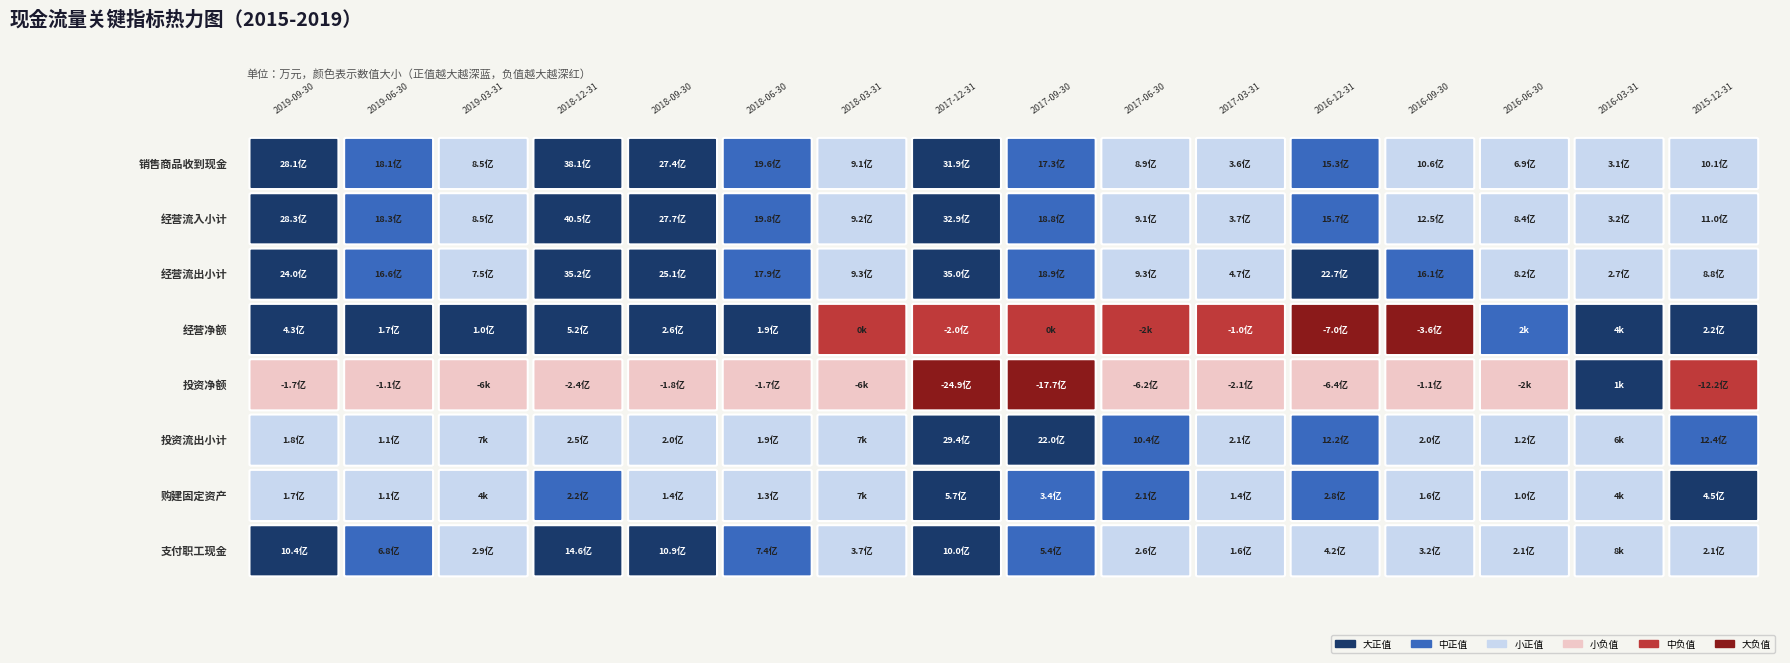

What is the sum of the 销售商品、提供劳务收到的现金 values at 2019-03-31 and 2019-09-30?

365156